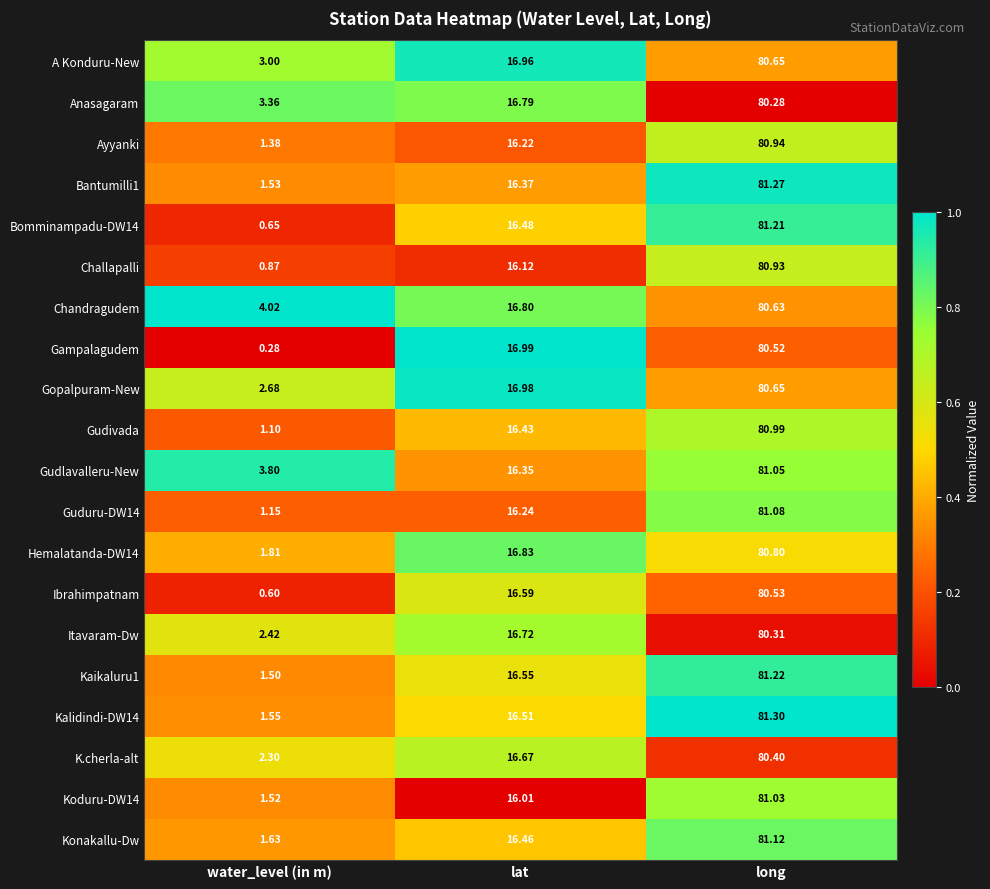

At how many categories does at least one series exceed 0?

3